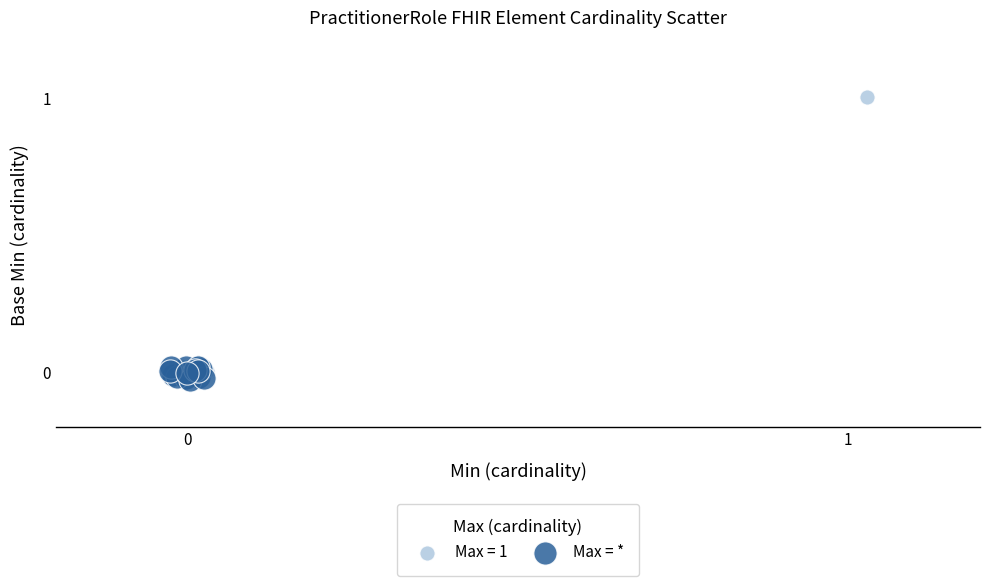

Which series has the widest spread of Y values?

Max = 1